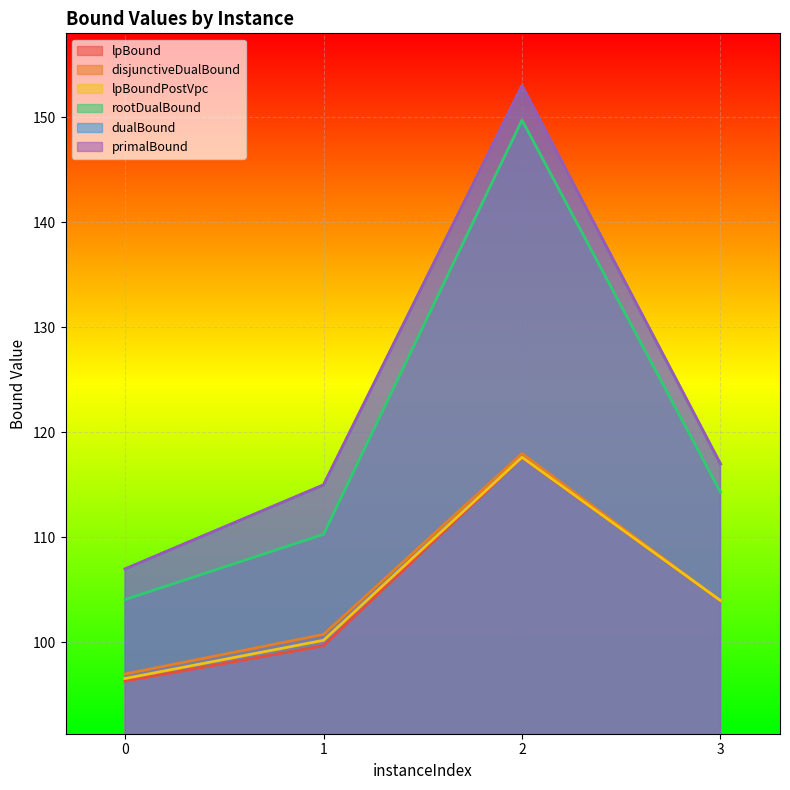

True or false: dualBound has more than 1 interior local peaks.

False